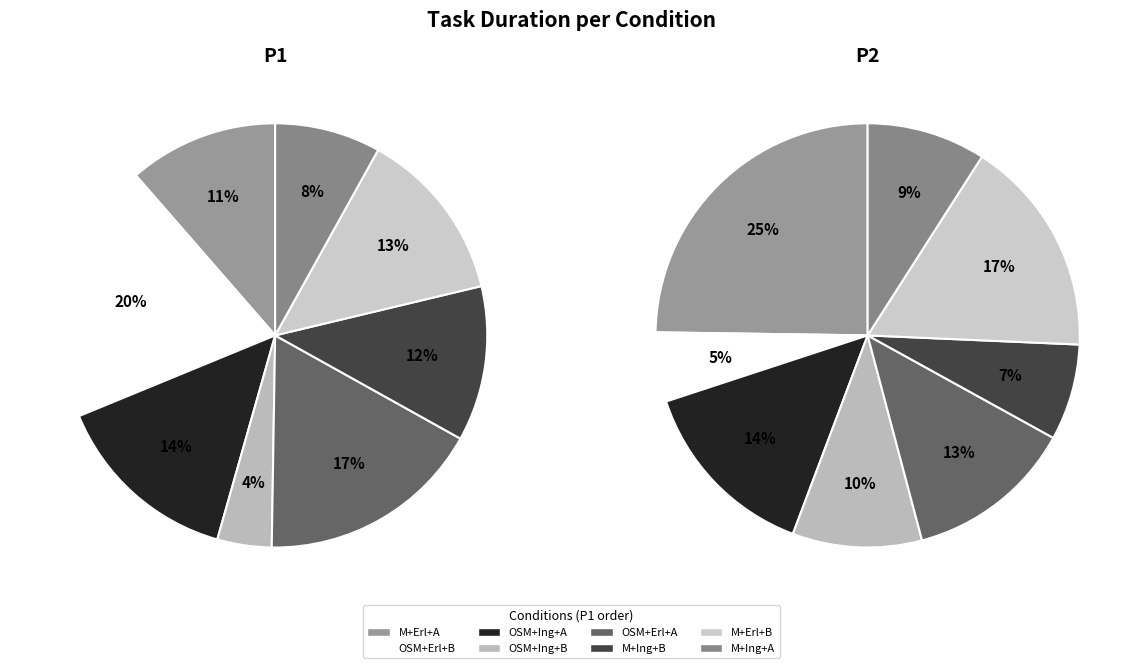

Is the sum of 6 and 7 greater than half?

No